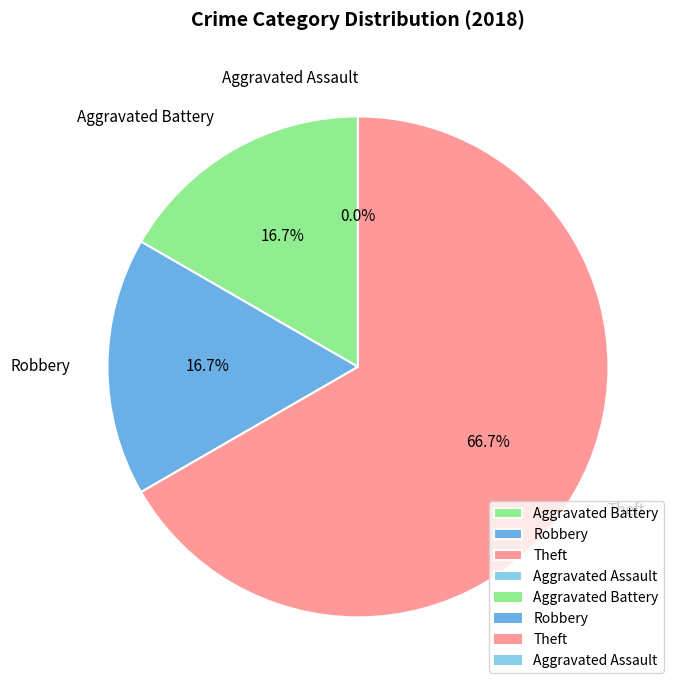

What is the change in value from Theft to Aggravated Assault?

-4